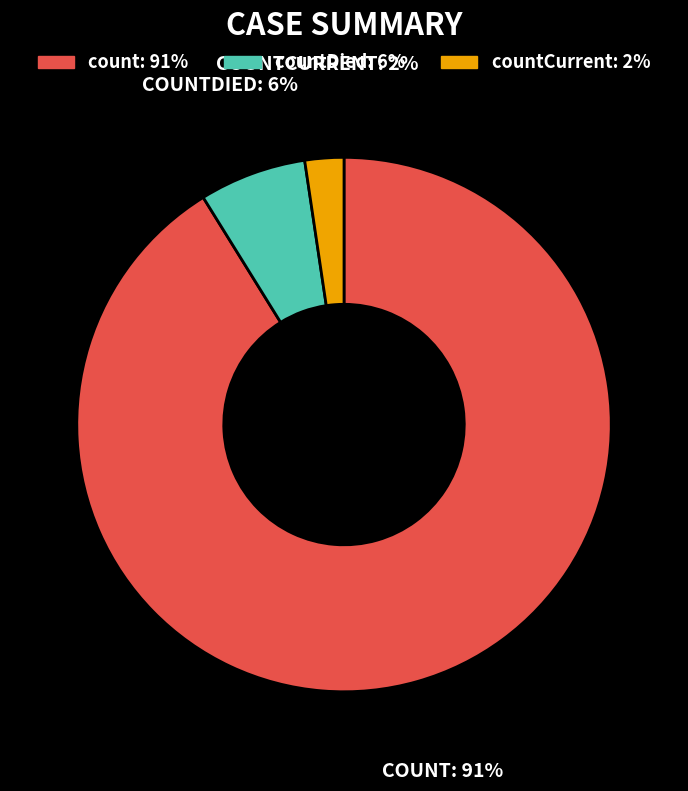

Is there any slice that represents more than half of the pie?

Yes